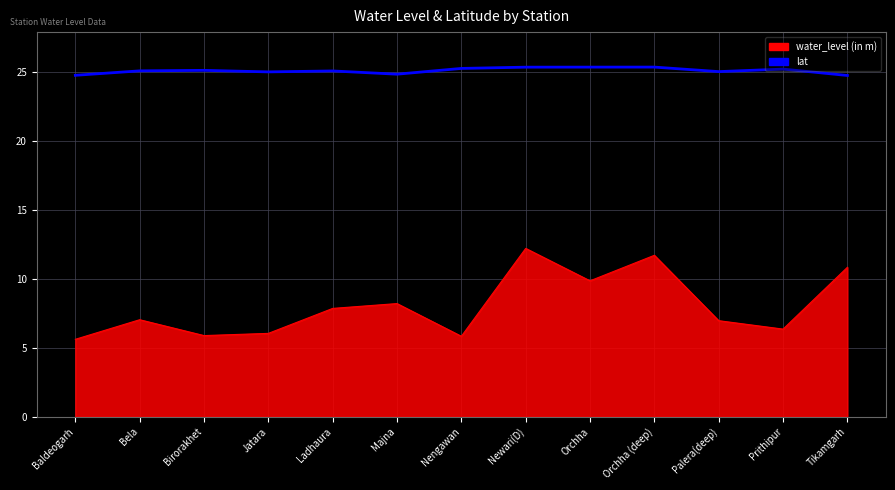

What is the difference between the maximum and minimum values in the water_level (in m) series?

6.6